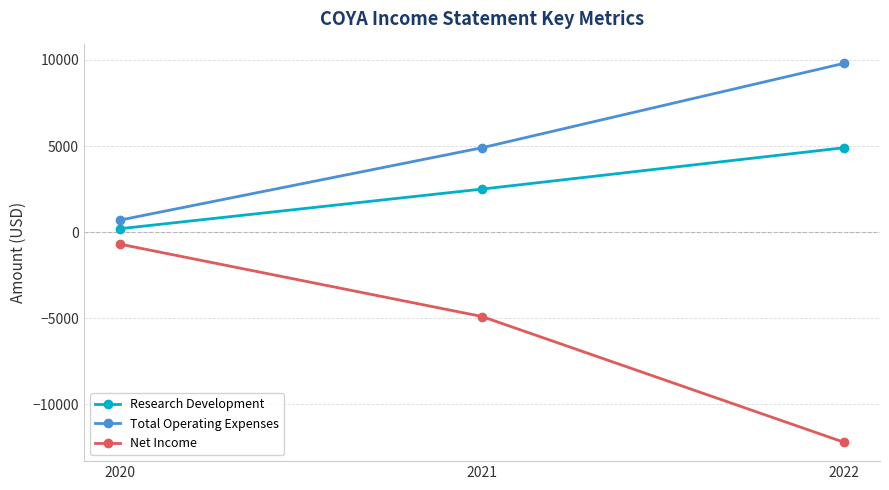

How many data points in Total Operating Expenses are less than 4900?

1